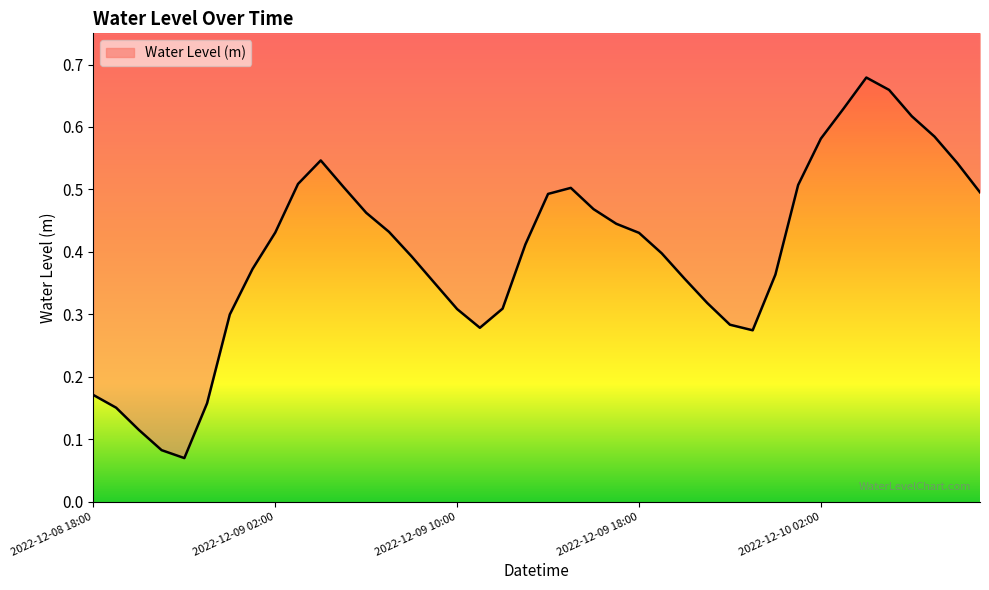

Rank the categories by value from lowest to highest.

2022-12-08 22:00, 2022-12-08 21:00, 2022-12-08 20:00, 2022-12-08 19:00, 2022-12-08 23:00, 2022-12-08 18:00, 2022-12-09 23:00, 2022-12-09 11:00, 2022-12-09 22:00, 2022-12-09 00:00, 2022-12-09 10:00, 2022-12-09 12:00, 2022-12-09 21:00, 2022-12-09 09:00, 2022-12-09 20:00, 2022-12-10 00:00, 2022-12-09 01:00, 2022-12-09 08:00, 2022-12-09 19:00, 2022-12-09 13:00, 2022-12-09 18:00, 2022-12-09 02:00, 2022-12-09 07:00, 2022-12-09 17:00, 2022-12-09 06:00, 2022-12-09 16:00, 2022-12-09 14:00, 2022-12-10 09:00, 2022-12-09 15:00, 2022-12-09 05:00, 2022-12-10 01:00, 2022-12-09 03:00, 2022-12-10 08:00, 2022-12-09 04:00, 2022-12-10 02:00, 2022-12-10 07:00, 2022-12-10 06:00, 2022-12-10 03:00, 2022-12-10 05:00, 2022-12-10 04:00